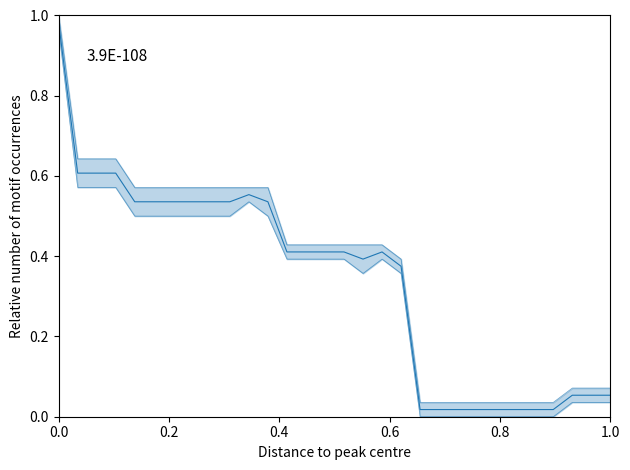

True or false: Precio minimo has more than 0 interior local peaks.

True